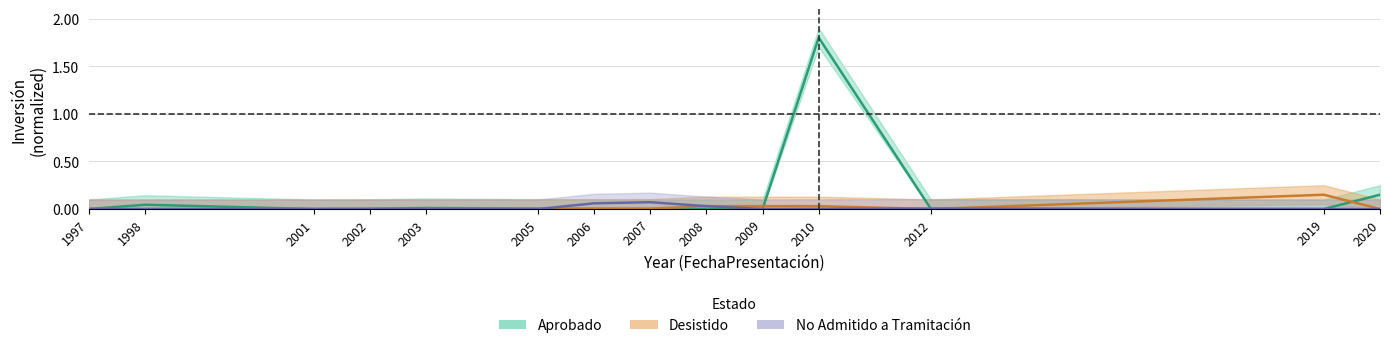

Between which two adjacent categories do Desistido and Aprobado first intersect?

2005 and 2006